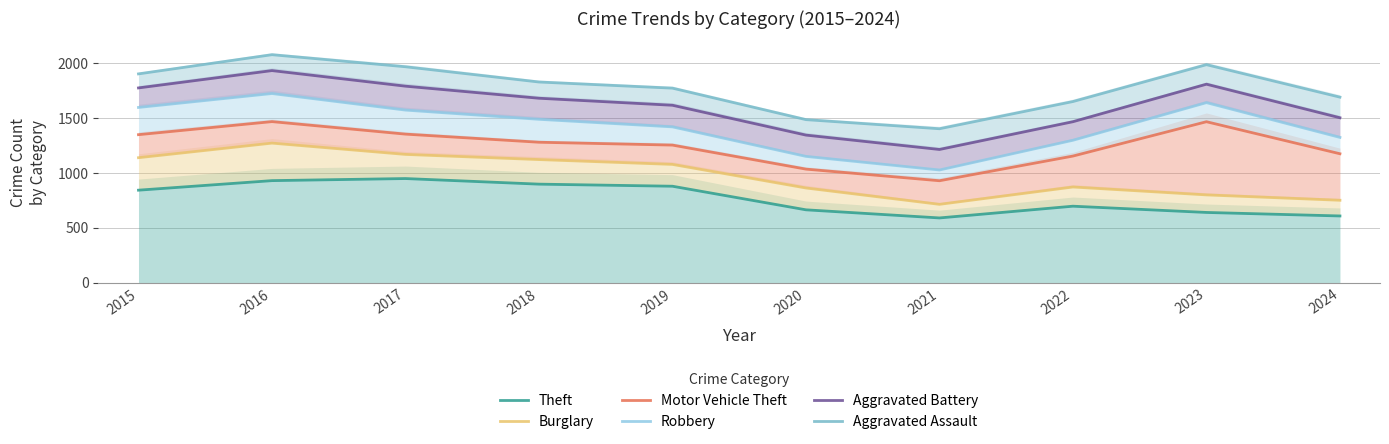

Which category has the lowest value in the Aggravated Assault series?

2021